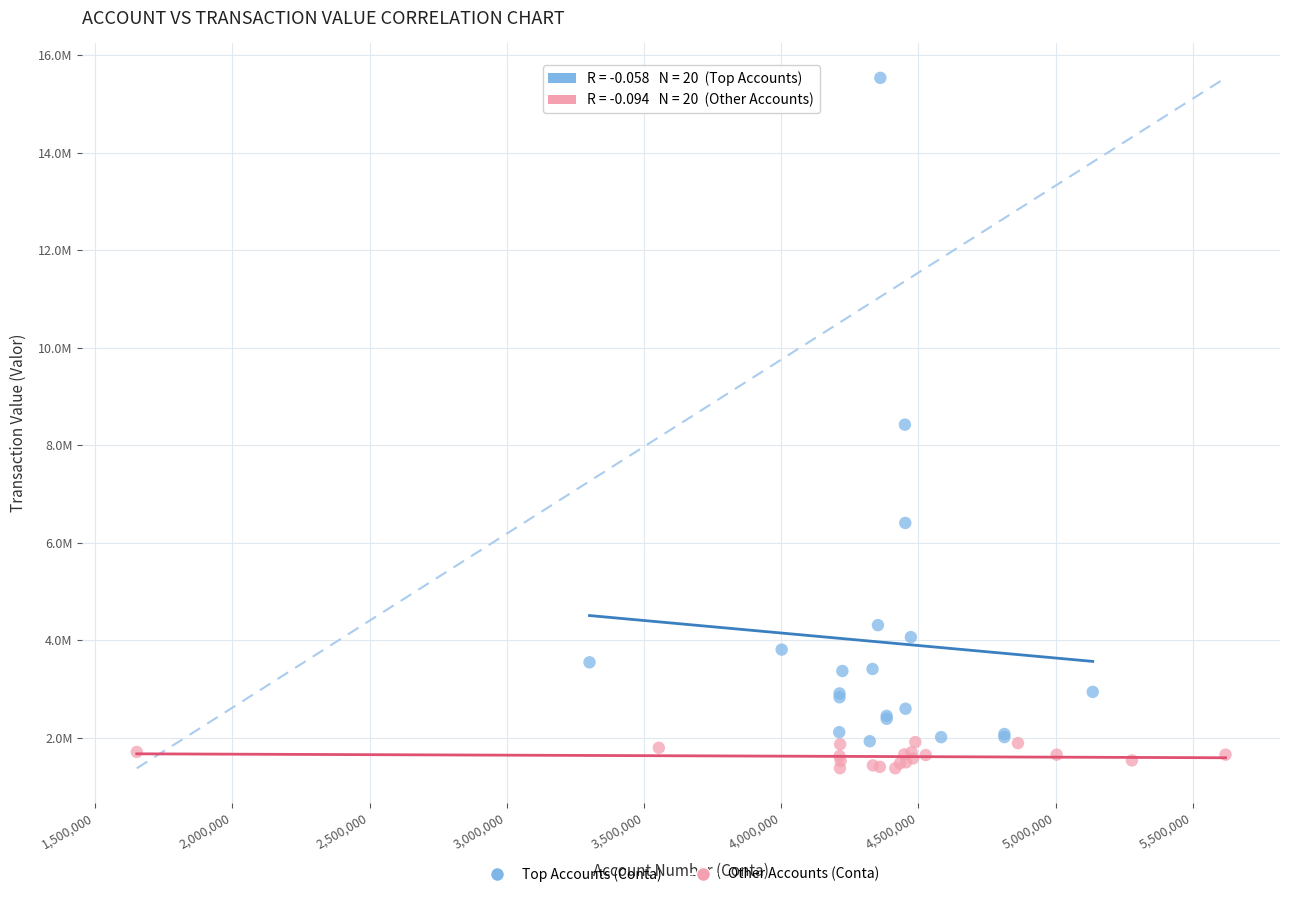

What are all the series names shown in the legend?

Top Accounts (Conta), Other Accounts (Conta)